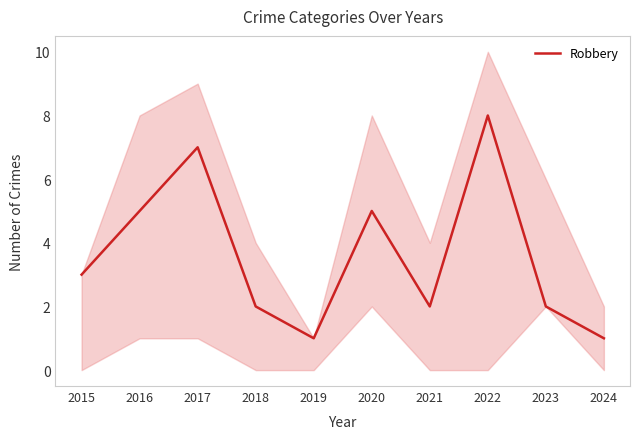

Does the chart display data point markers on the line(s)?

No